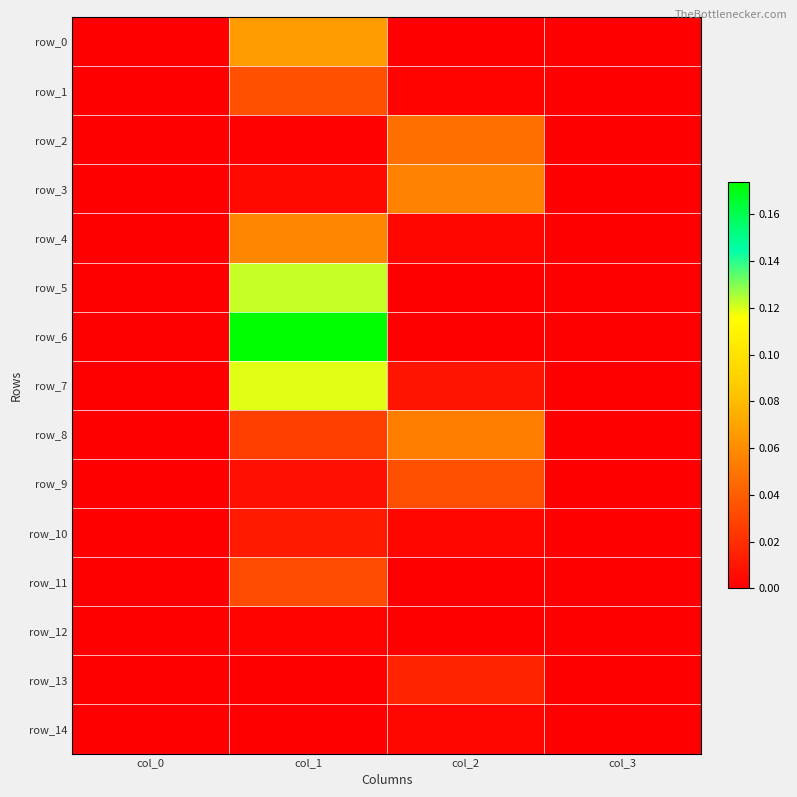

Which label corresponds to the largest value in the chart?

col_1